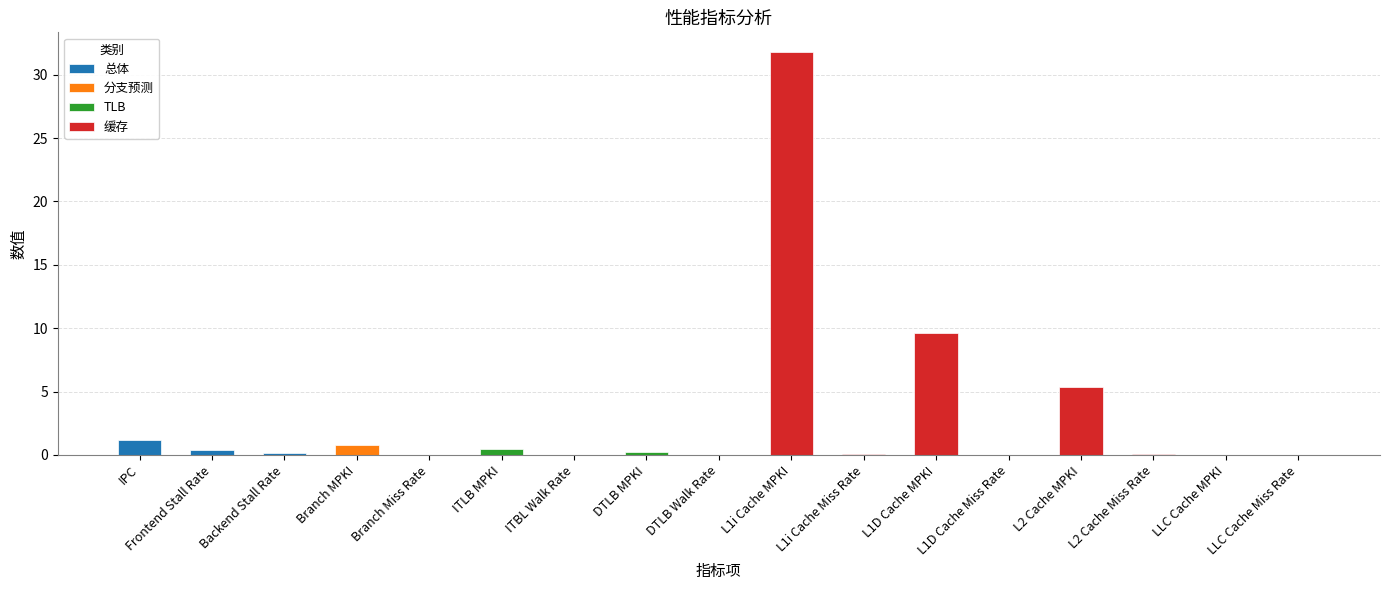

The chart shows a value of 0.0 at LLC Cache Miss Rate. True or false?

True